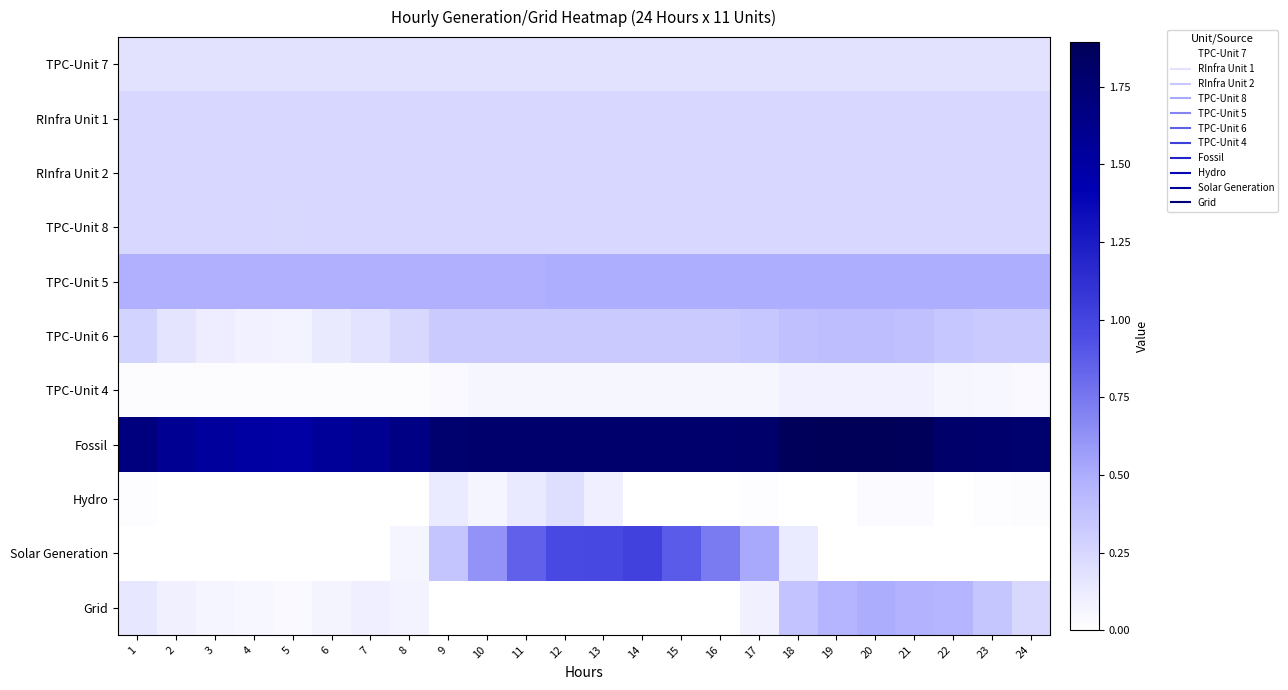

How many data points does each series have?

24